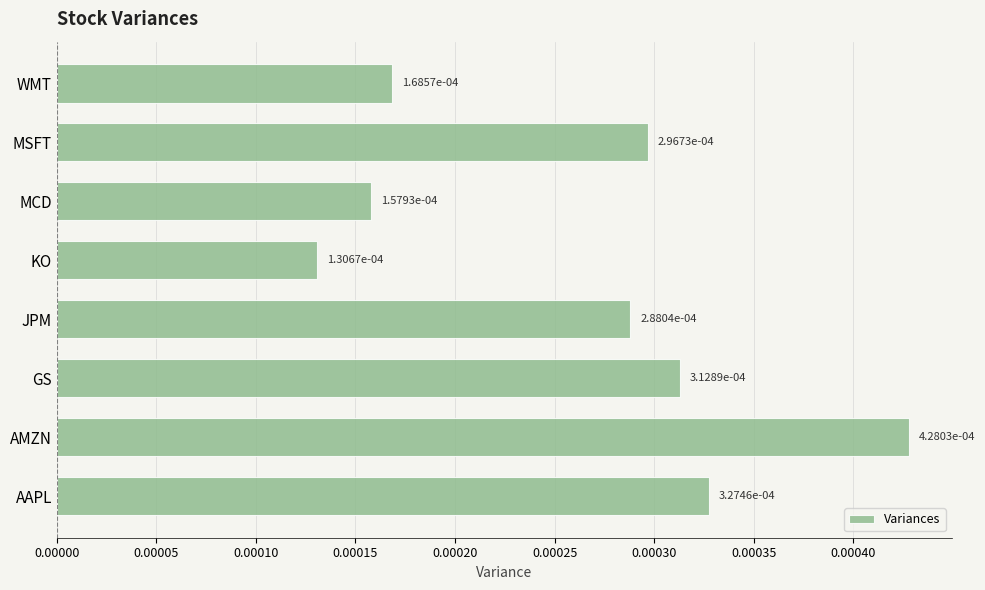

At which label is the value closest to 0?

KO